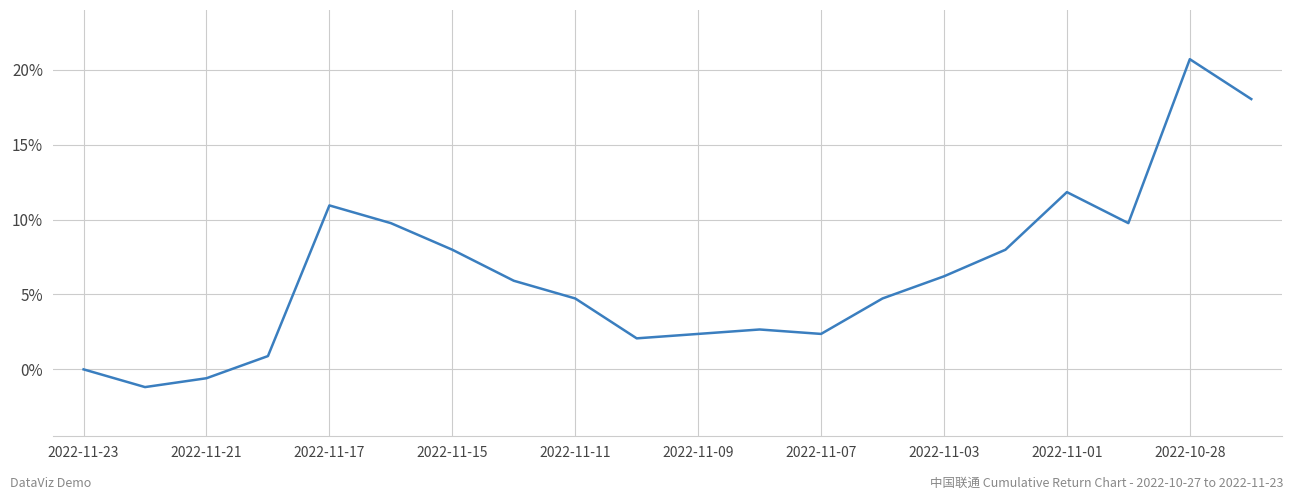

Reading right to left, transcribe all the data shown in this chart.

0.2	0.2	0.1	0.1	0.1	0.1	0.0	0.0	0.0	0.0	0.0	0.0	0.1	0.1	0.1	0.1	0.0	-0.0	-0.0	0.0